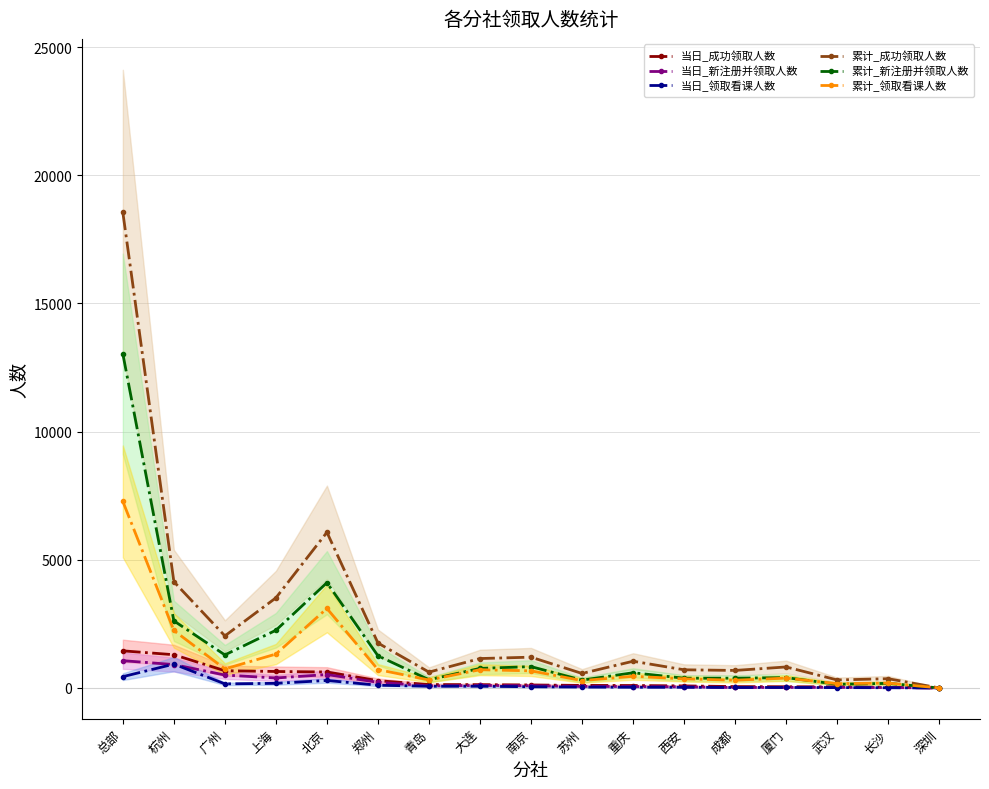

What position from the left is 青岛?

7